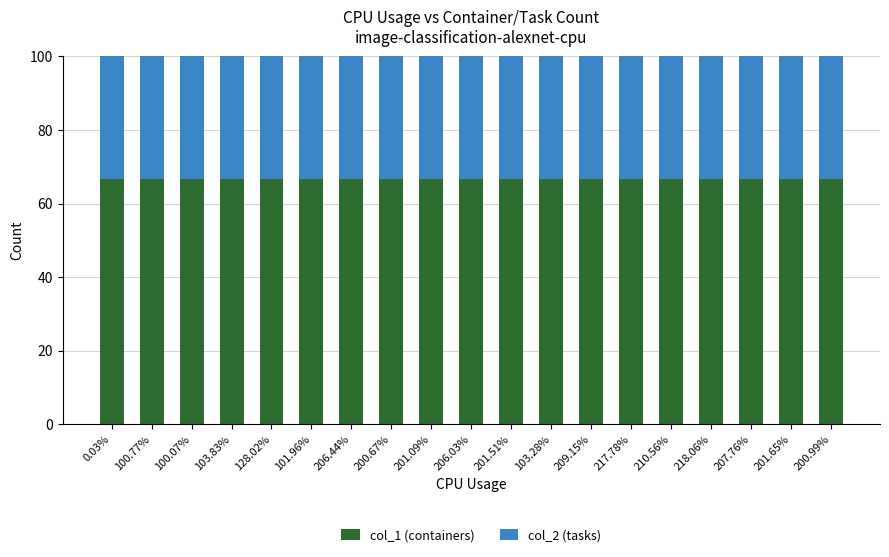

What is the lowest value of the col_1 (containers) series?

66.7